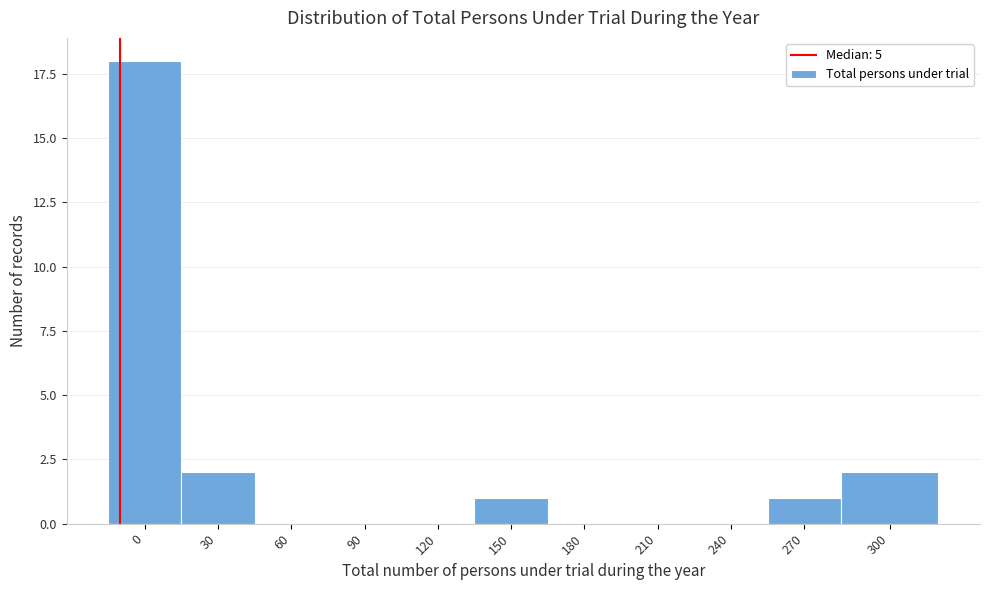

Reading right to left, what are all the values shown in this chart?

300=2	270=1	240=0	210=0	180=0	150=1	120=0	90=0	60=0	30=2	0=18